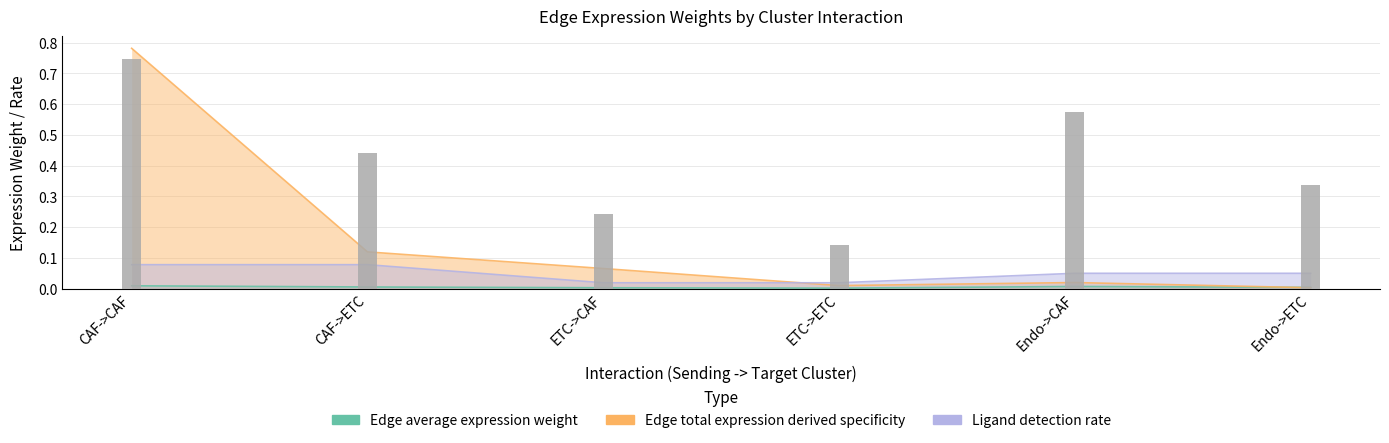

At which label is Edge total expression derived specificity closest to 0?

Endo->ETC